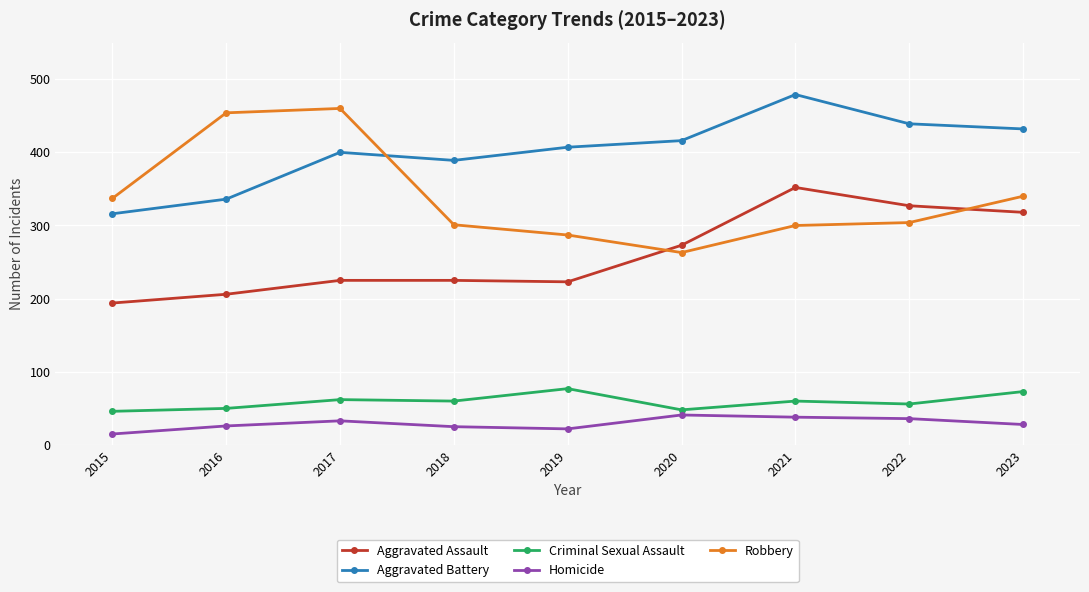

In Robbery, how many points are higher than both neighbors (excluding endpoints)?

1